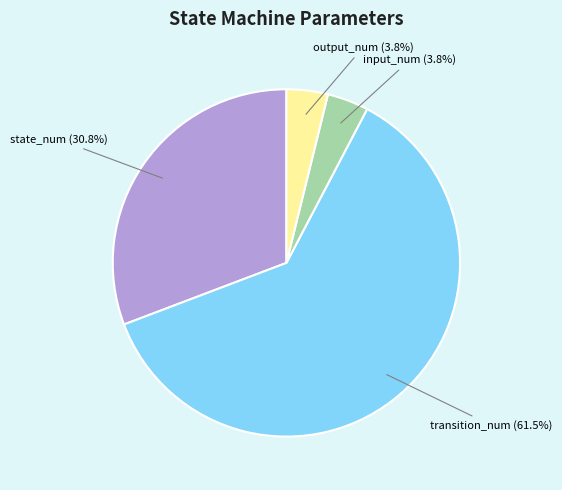

Is there any slice that represents more than half of the pie?

Yes